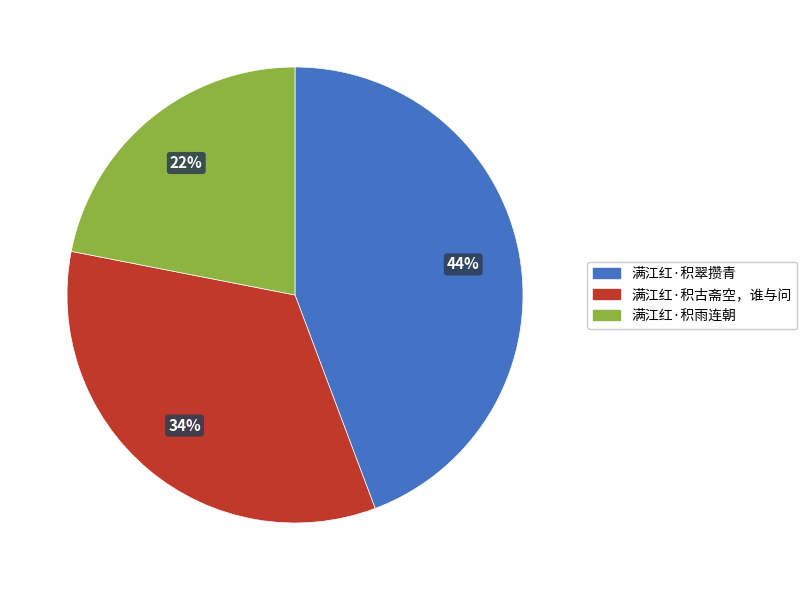

Approximately how many times larger is the value at 满江红·积雨连朝 compared to 满江红·积古斋空，谁与问?

0.6